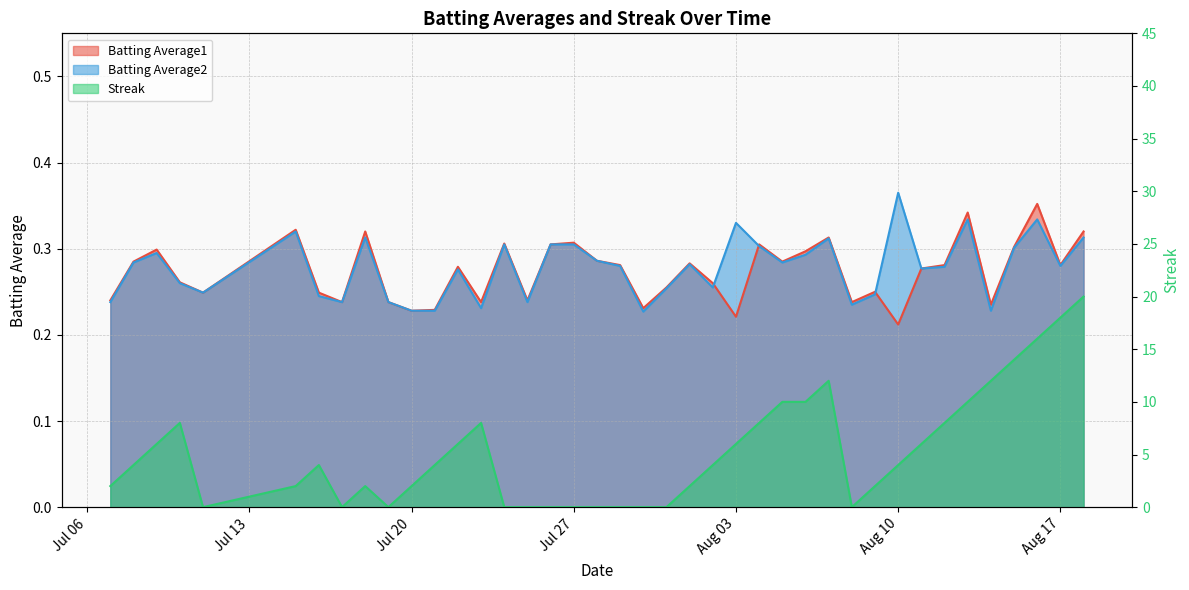

What is the maximum value shown in the chart?

20.0